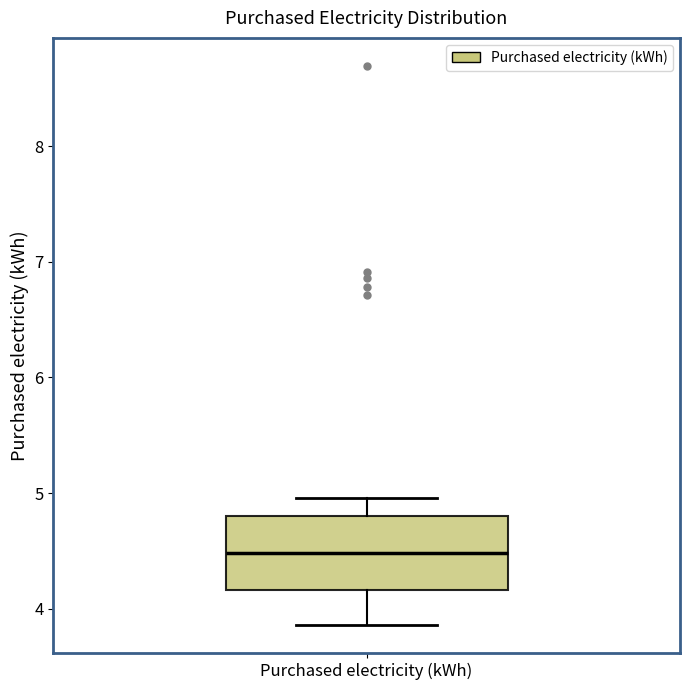

Read this box plot against the y-axis: the position of the median line, the range covered by the box, and the ends of both whiskers. The values are not printed on the chart, so give them approximately, as read against the axis.

median 4.5, box 4.2 to 4.8, whiskers 3.9 to 5.0